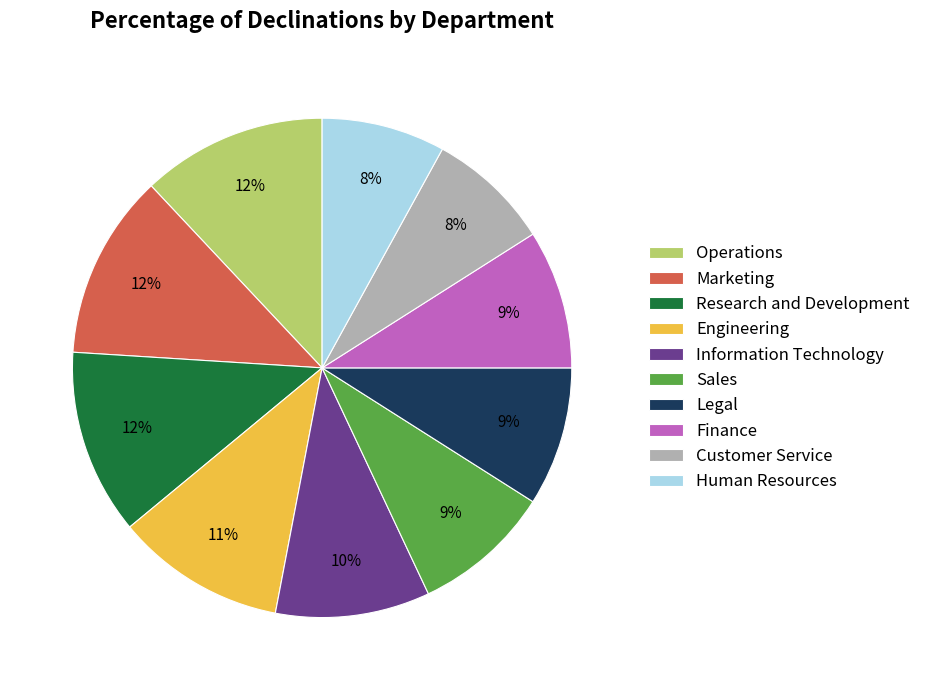

Is the sum of Information Technology and Sales greater than half?

No